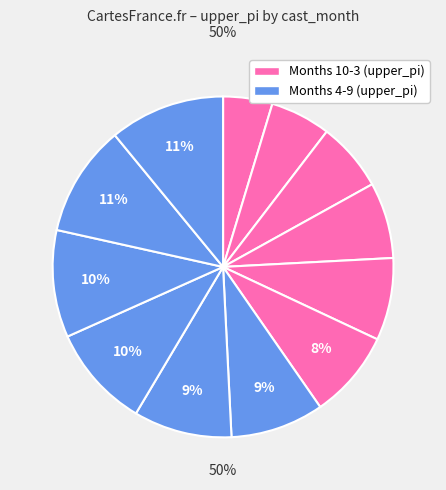

How many slices are in this pie chart?

12